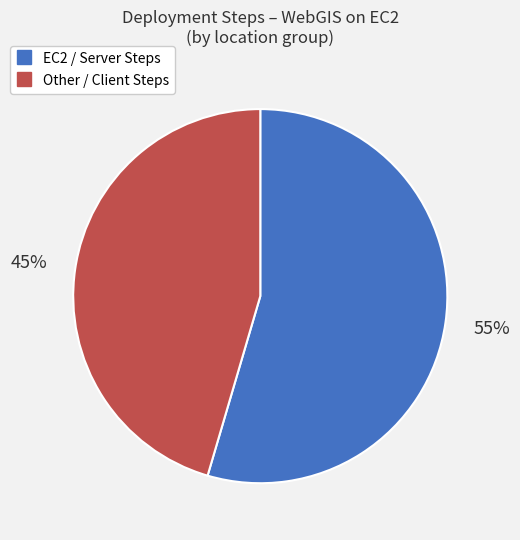

To the nearest percent, what is the average slice percentage?

50%